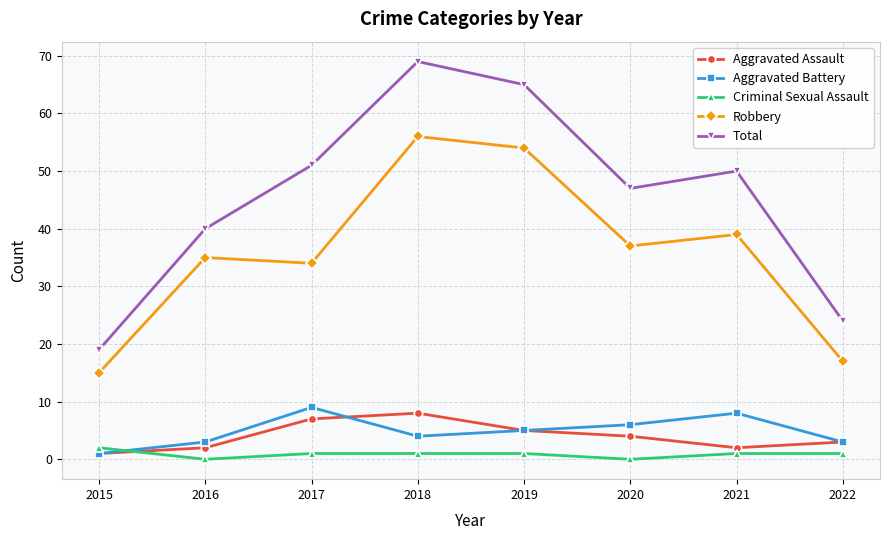

What is the maximum value for Criminal Sexual Assault?

2